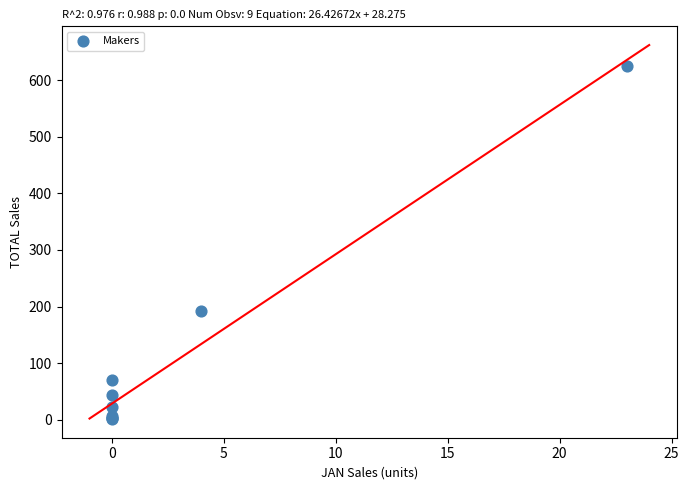

What Y value in the scatter plot is closest to 313?

192